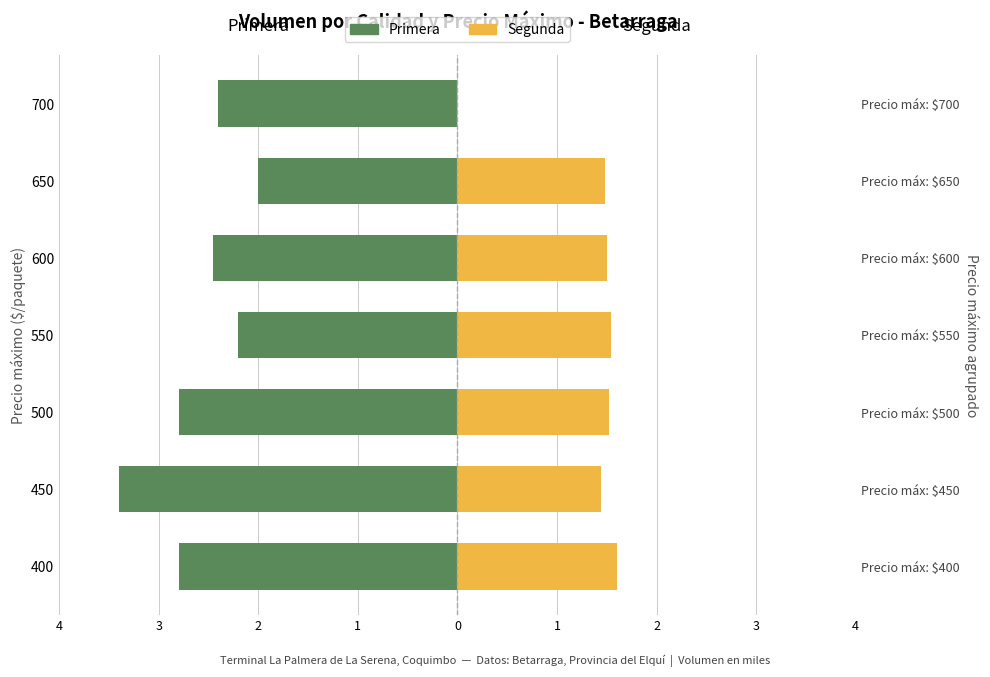

Does the chart contain stacked bars?

No